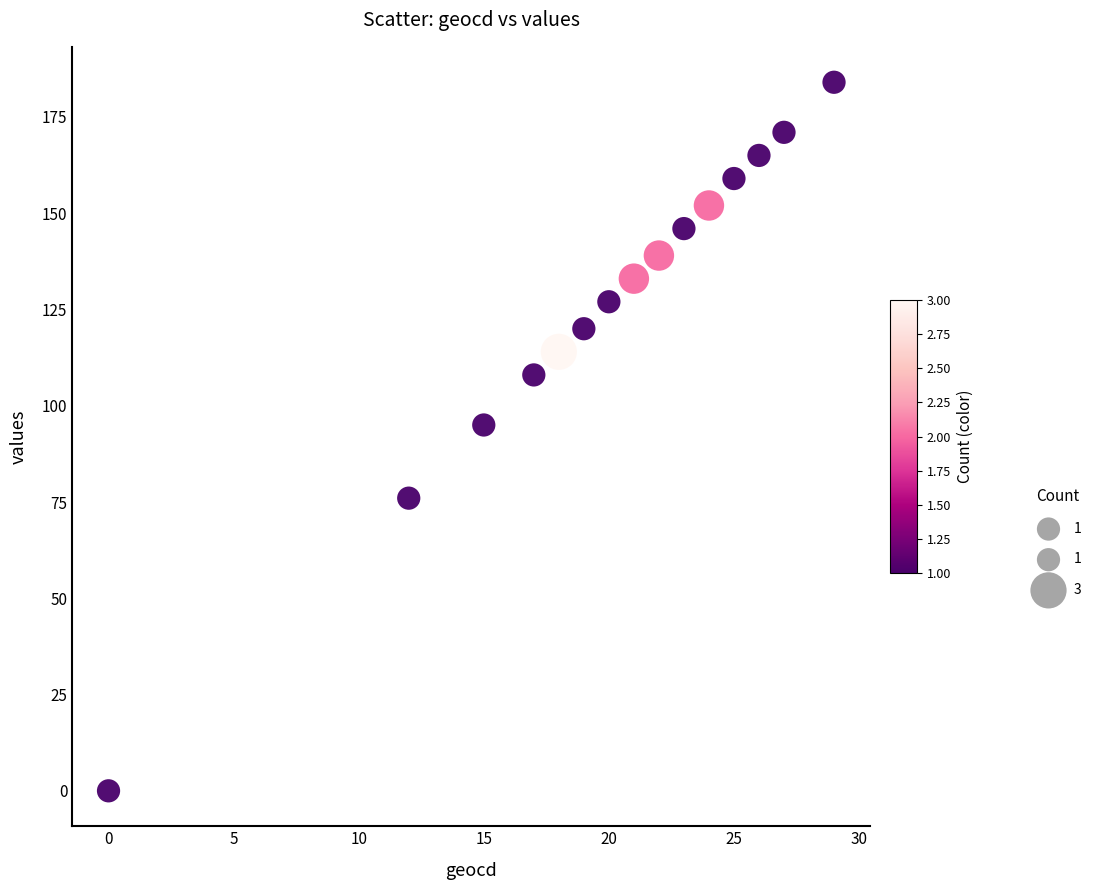

What is the range of X values (max minus min)?

29